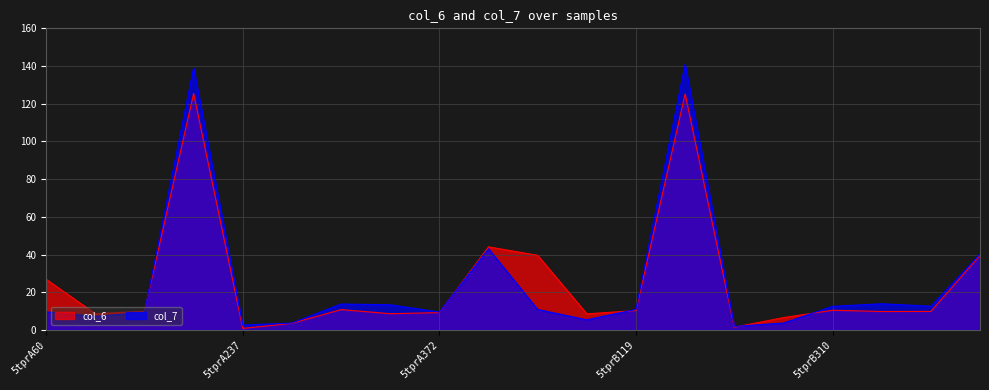

Is the value of col_6 at 5tprB59 greater than the value of col_7 at 5tprA119?

Yes